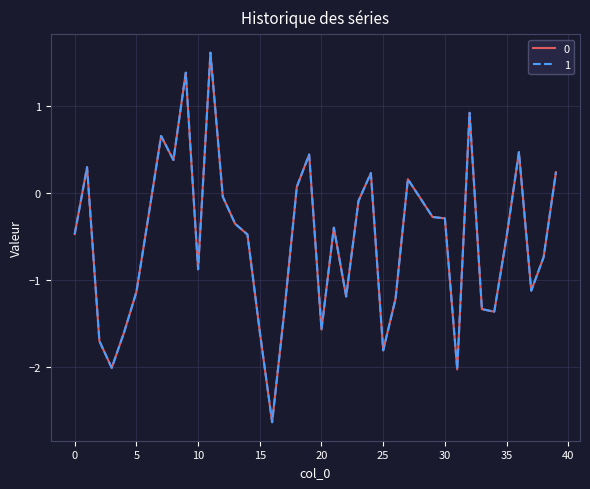

What is the smallest value displayed?

-2.6